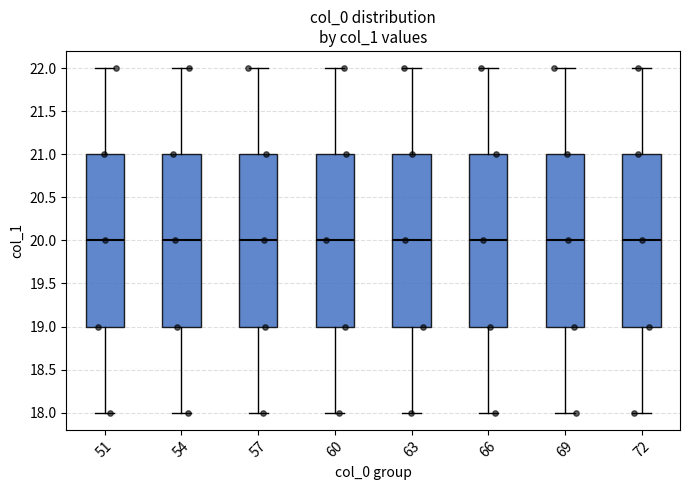

Reading left to right, read every box against the y-axis: the position of its median line, the range the box covers, and the ends of its whiskers. The values are not printed on the chart, so give them approximately, as read against the axis.

51: median 20, box 19 to 21, whiskers 18 to 22
54: median 20, box 19 to 21, whiskers 18 to 22
57: median 20, box 19 to 21, whiskers 18 to 22
60: median 20, box 19 to 21, whiskers 18 to 22
63: median 20, box 19 to 21, whiskers 18 to 22
66: median 20, box 19 to 21, whiskers 18 to 22
69: median 20, box 19 to 21, whiskers 18 to 22
72: median 20, box 19 to 21, whiskers 18 to 22